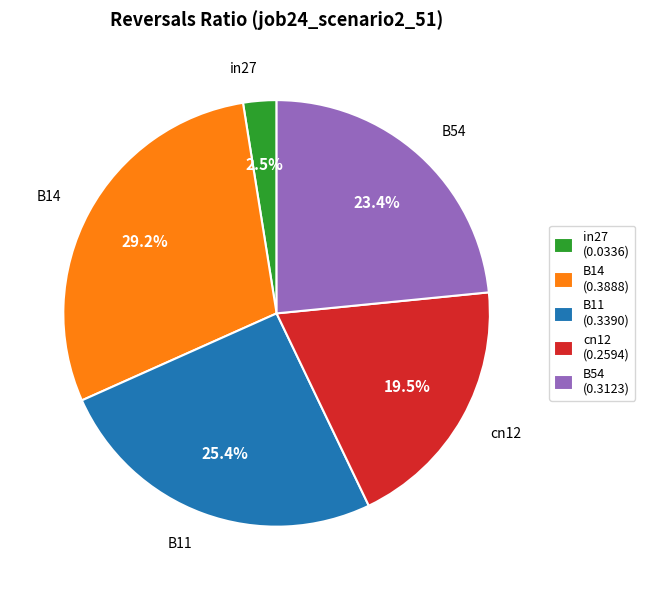

Which has a higher value, cn12 or B11?

B11